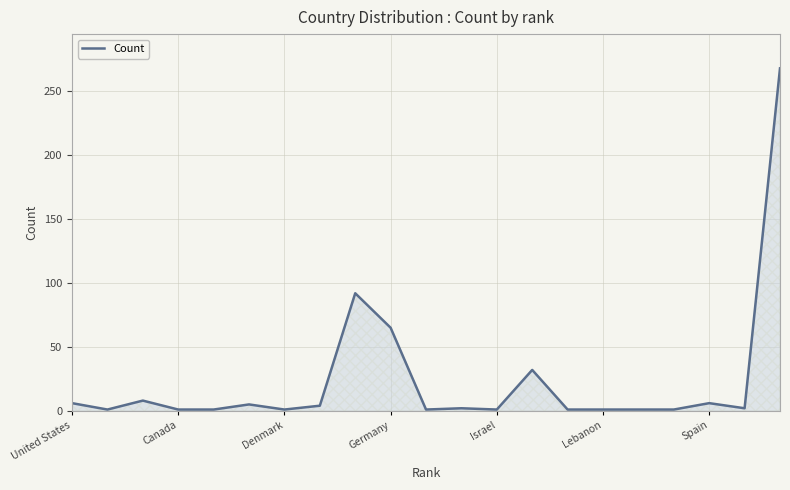

What is the greatest value displayed?

268